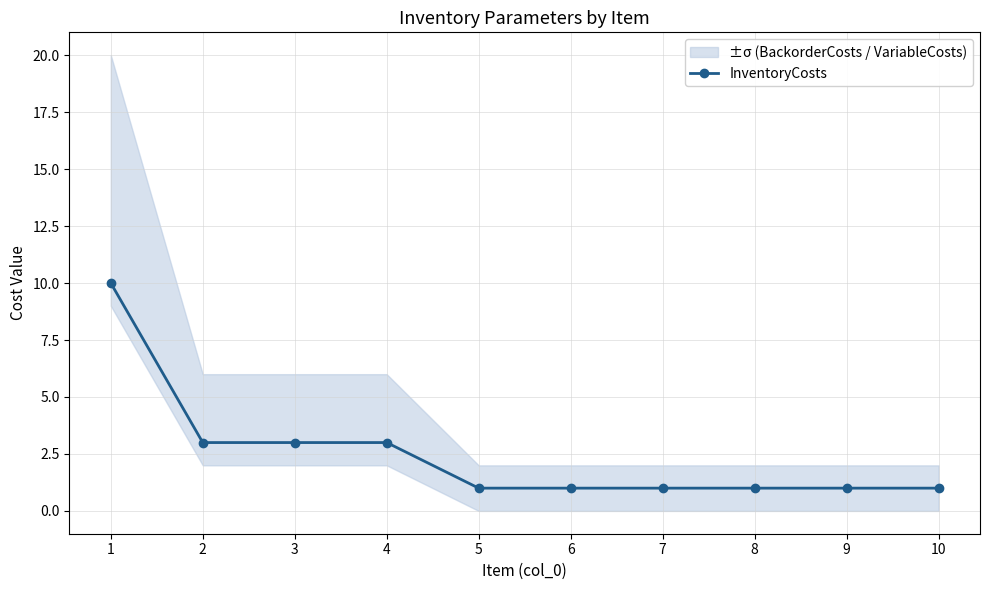

List the labels in order of value, largest first.

1, 2, 3, 4, 5, 6, 7, 8, 9, 10